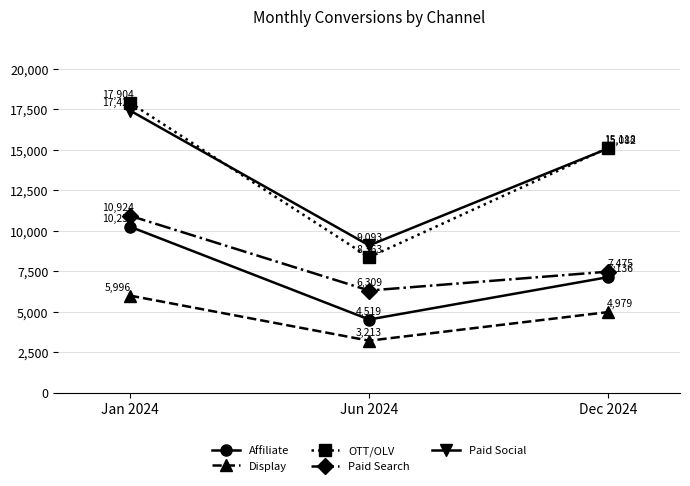

What is the value of the OTT/OLV point at the 3rd from the left?

15118